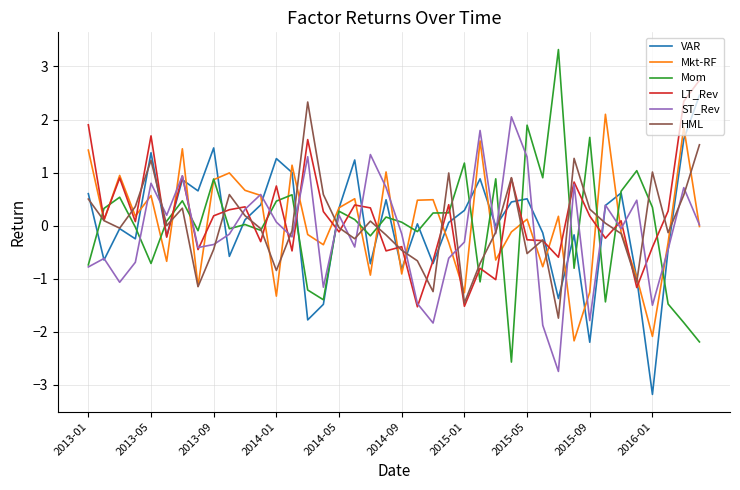

What is the smallest value displayed?

-3.2